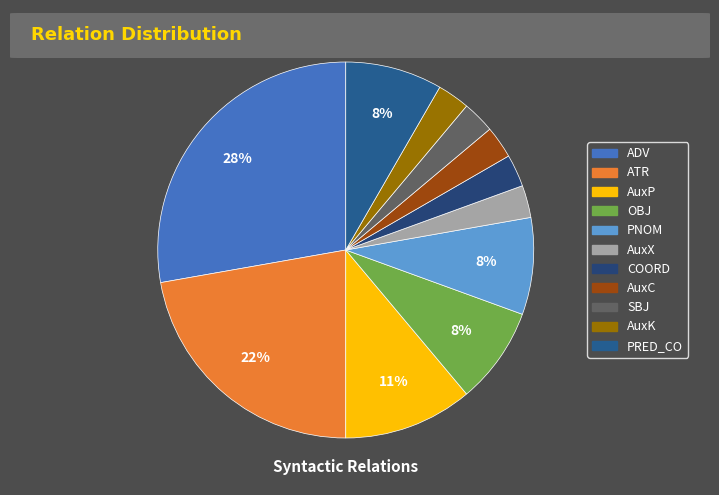

What percentage is the AuxP slice, to the nearest percent?

11%